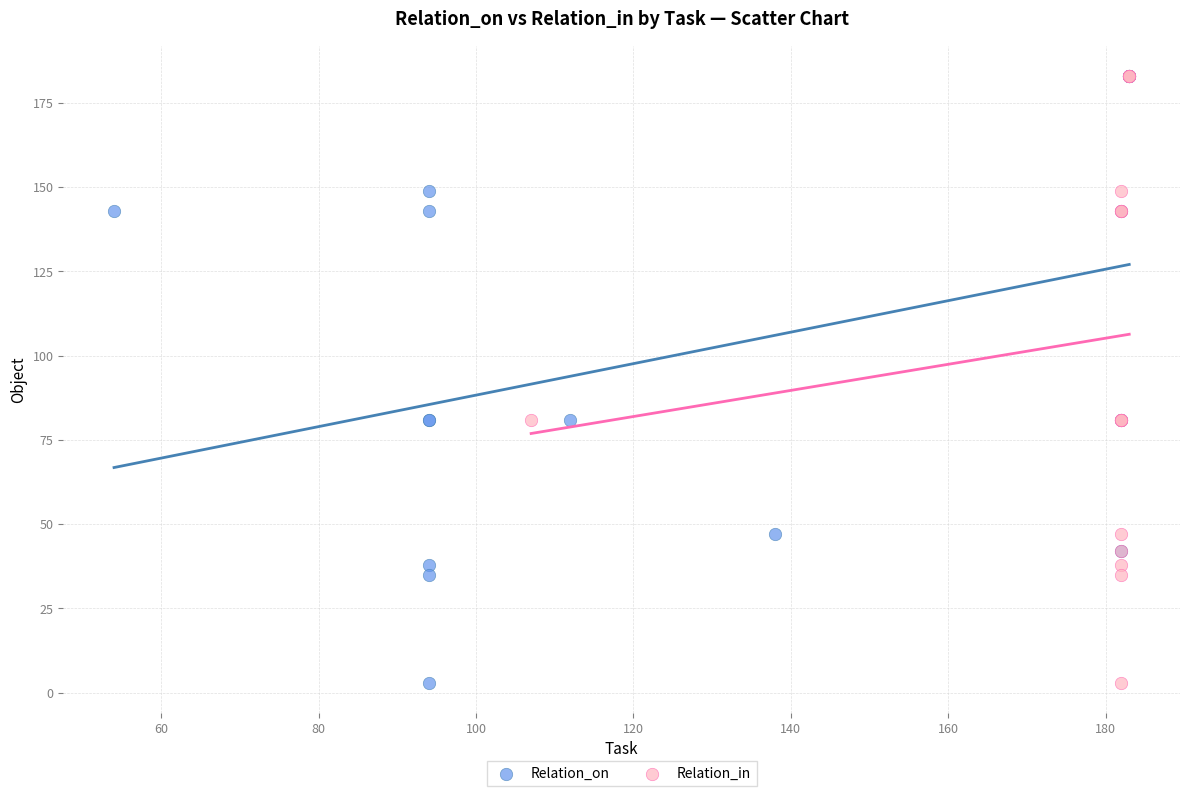

What are all the series names shown in the legend?

Relation_on, Relation_in